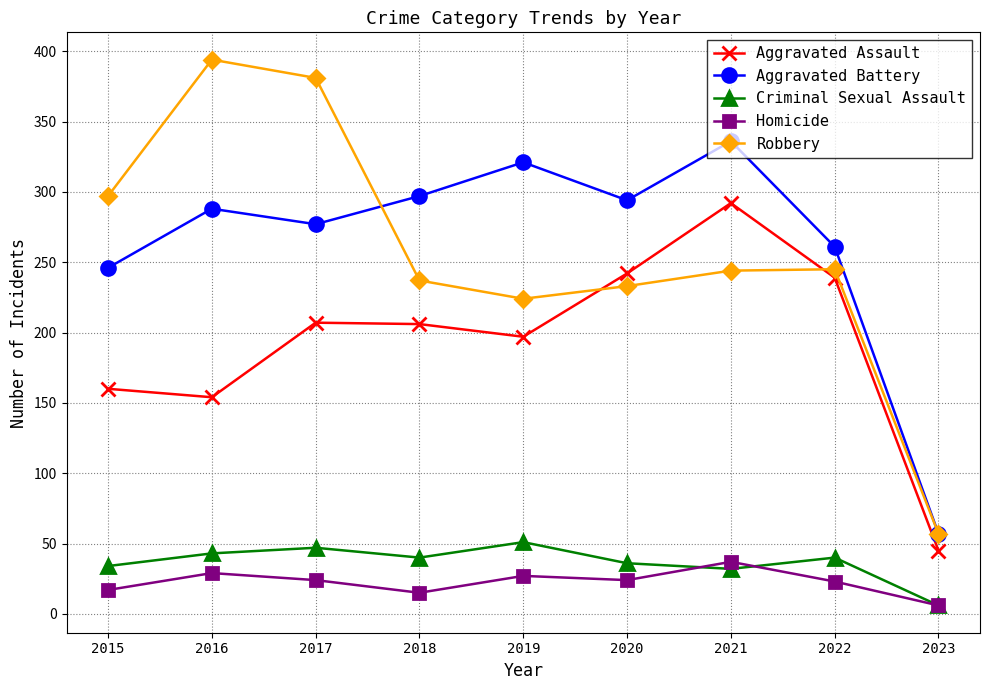

Between 2022 and 2023, which series saw the biggest shift?

Aggravated Battery